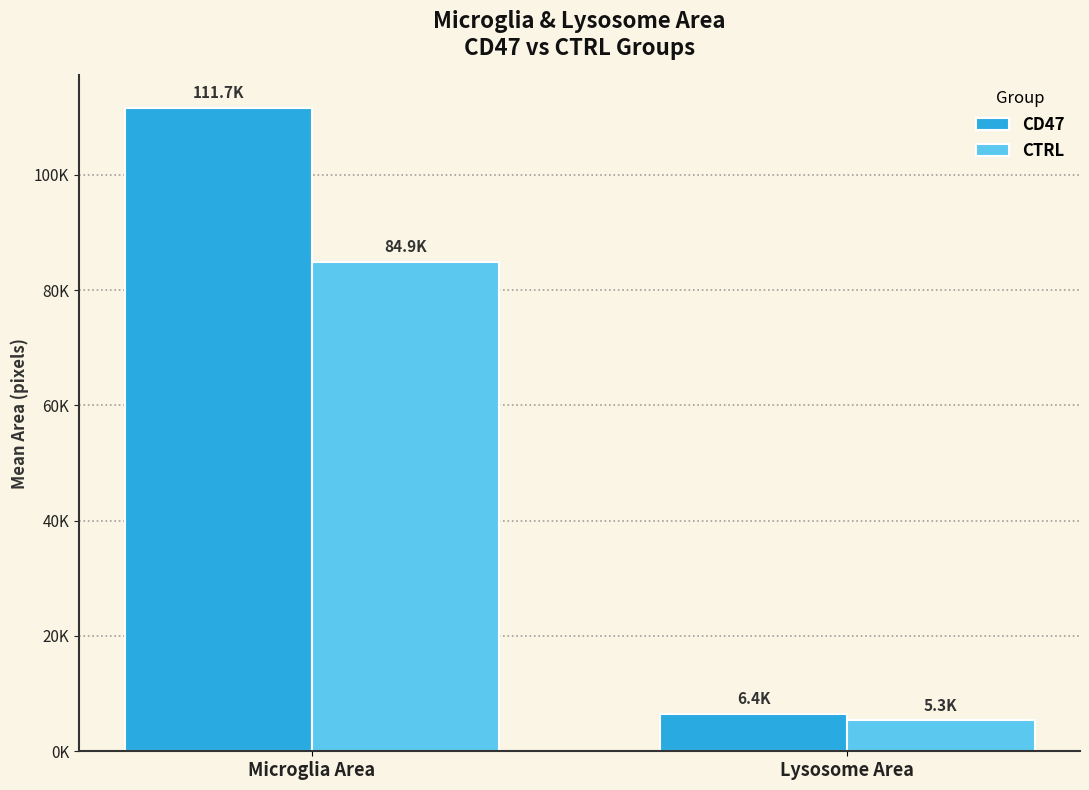

What are all the series names shown in the legend?

CD47, CTRL